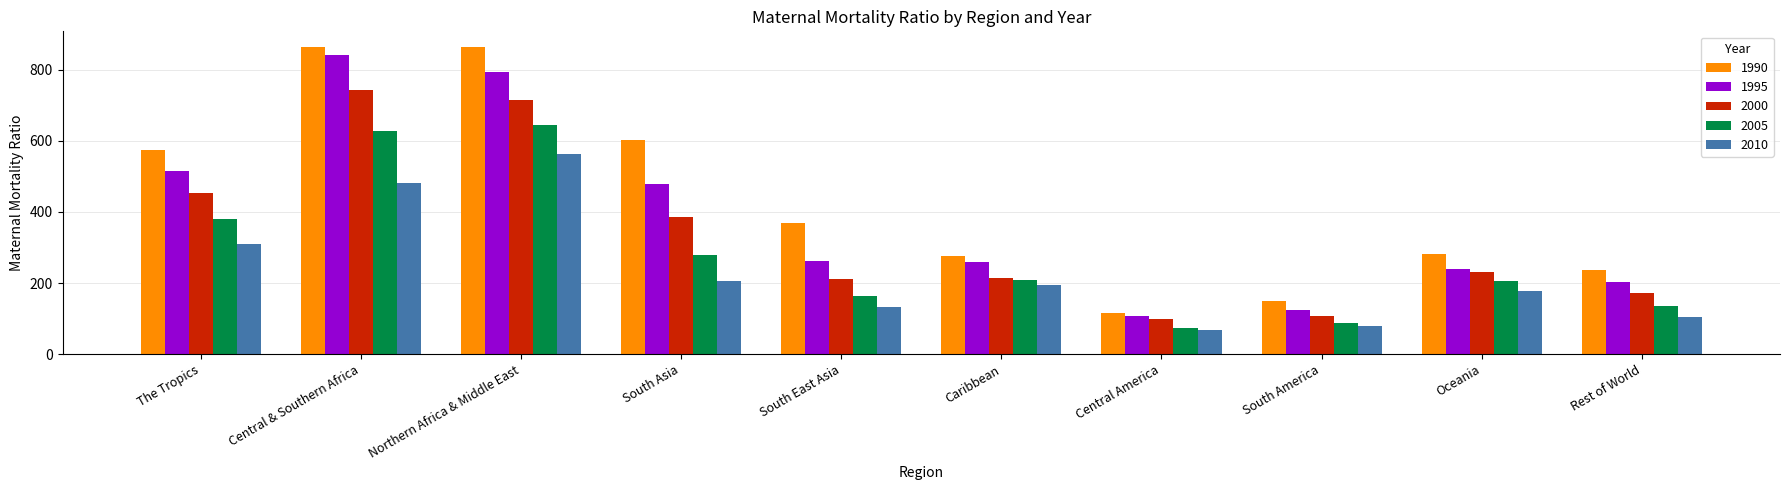

Where does the 1990 series first go above 369?

The Tropics